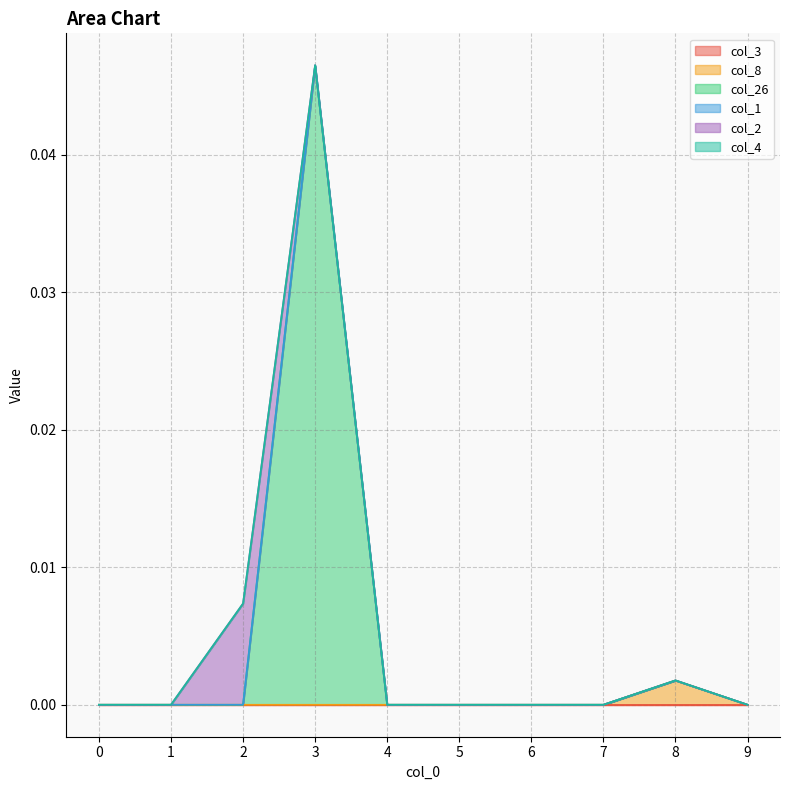

True or false: col_26 has more than 2 points higher than both neighbors.

False